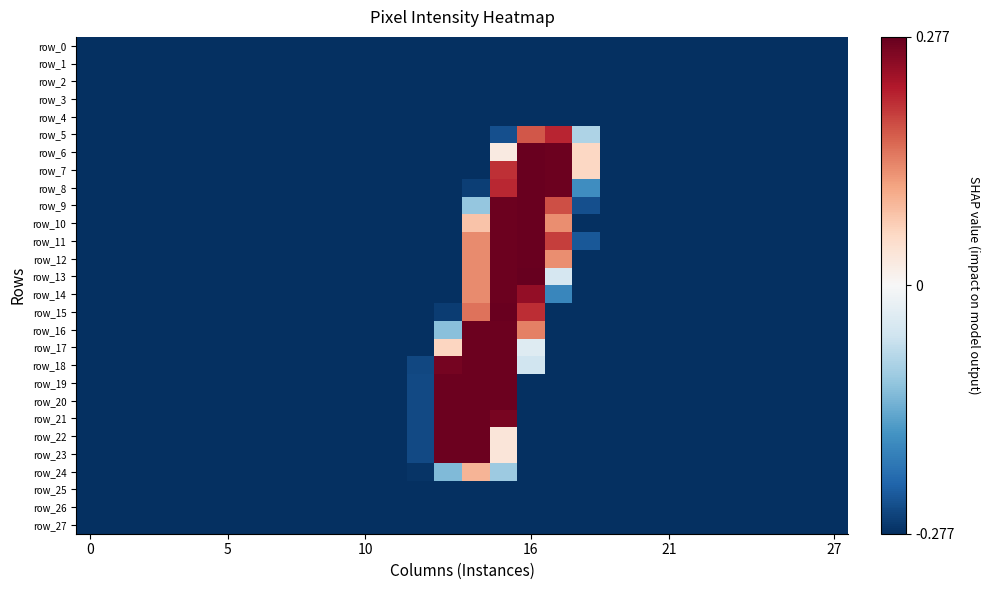

What is the average value of the row_21 series?

-0.2